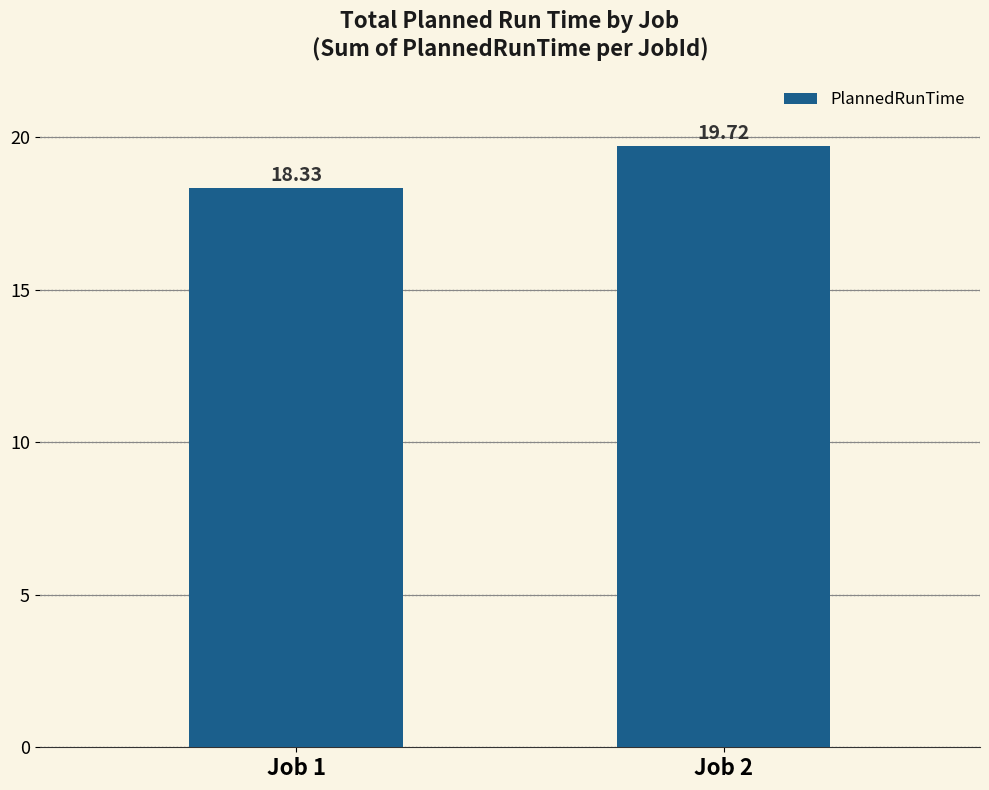

True or false: the data shows 19.7 at Job 2.

True